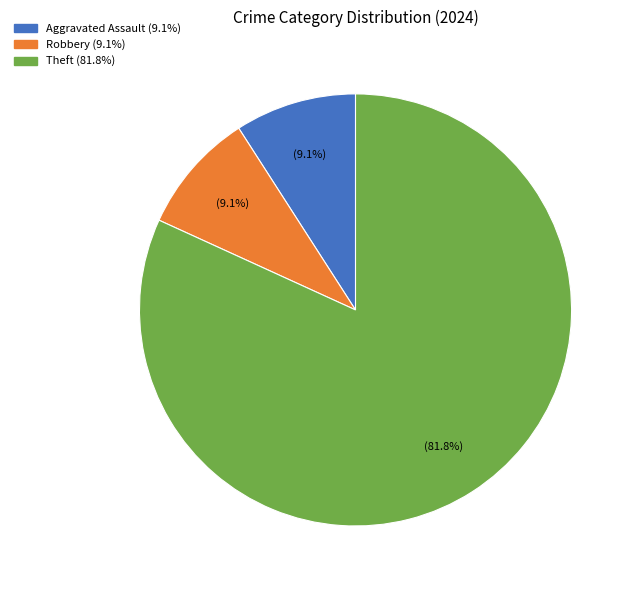

Does any single category account for the majority?

Yes